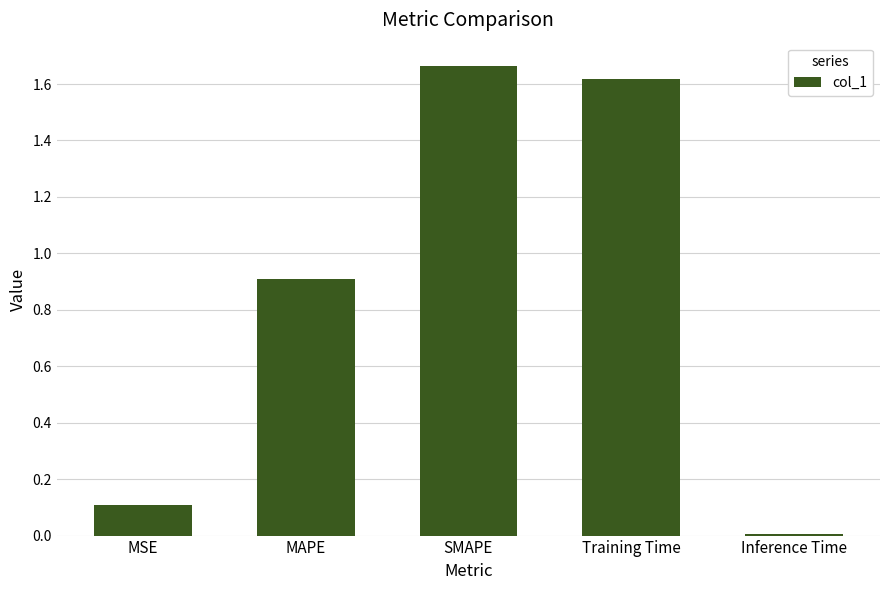

Rank the categories by value from highest to lowest.

SMAPE, Training Time, MAPE, MSE, Inference Time